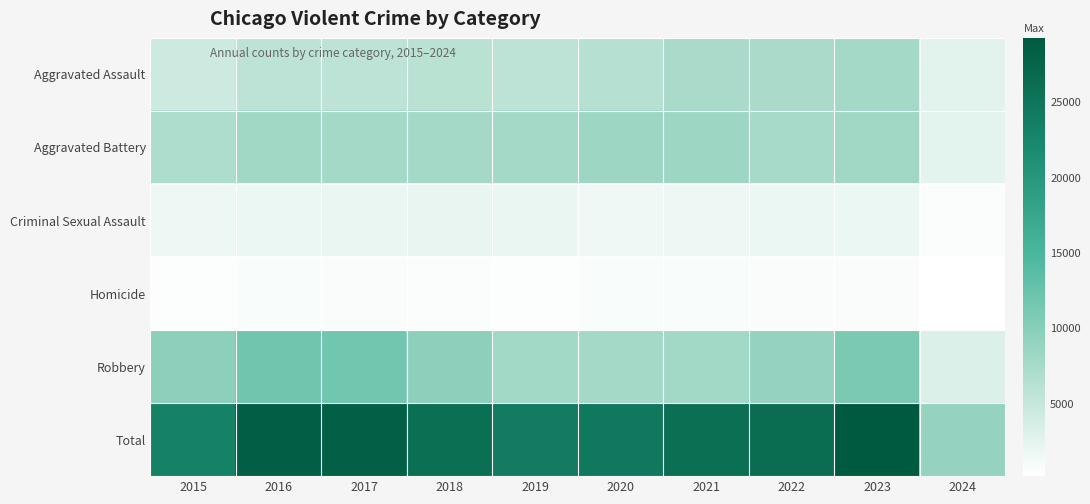

At how many categories does at least one series exceed 2510?

10